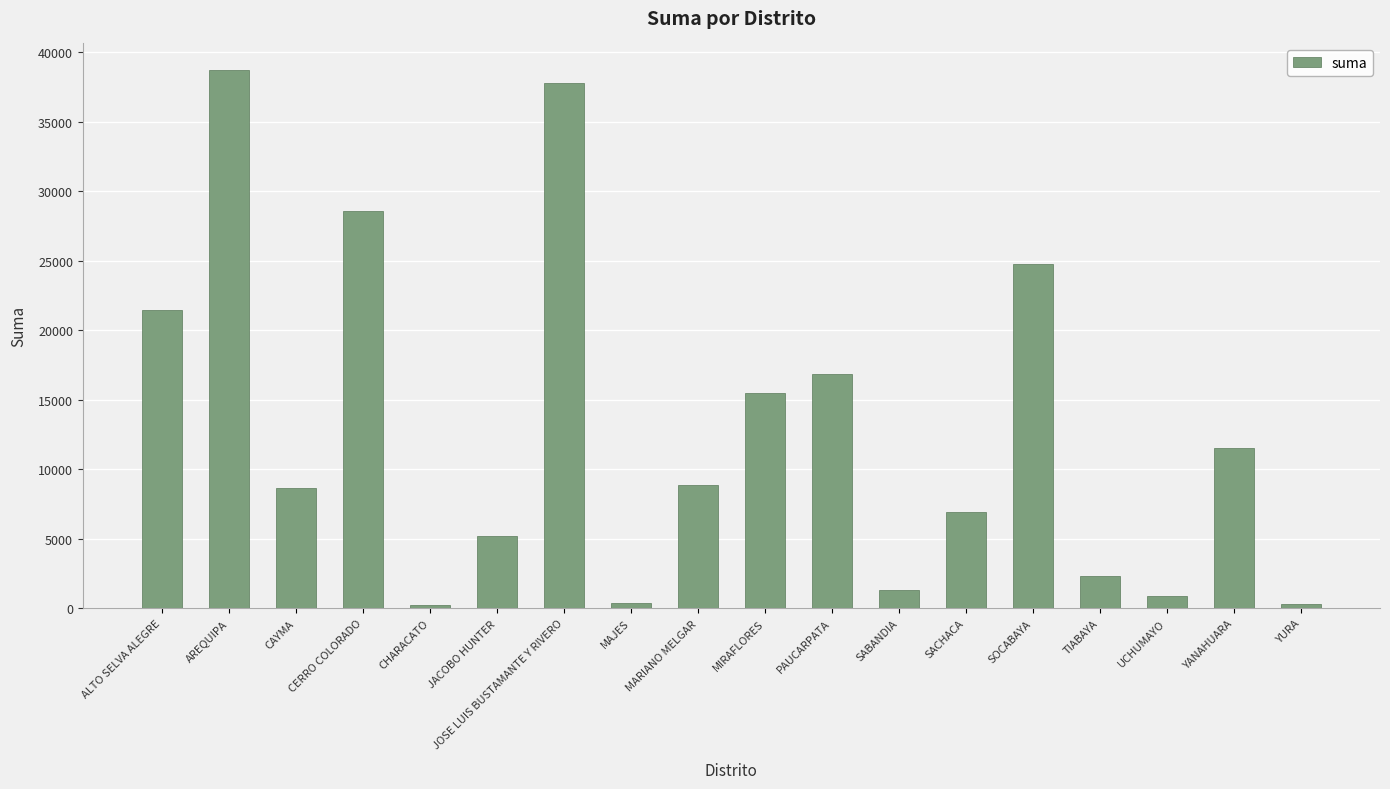

True or false: the data shows 5514.6 at CAYMA.

False